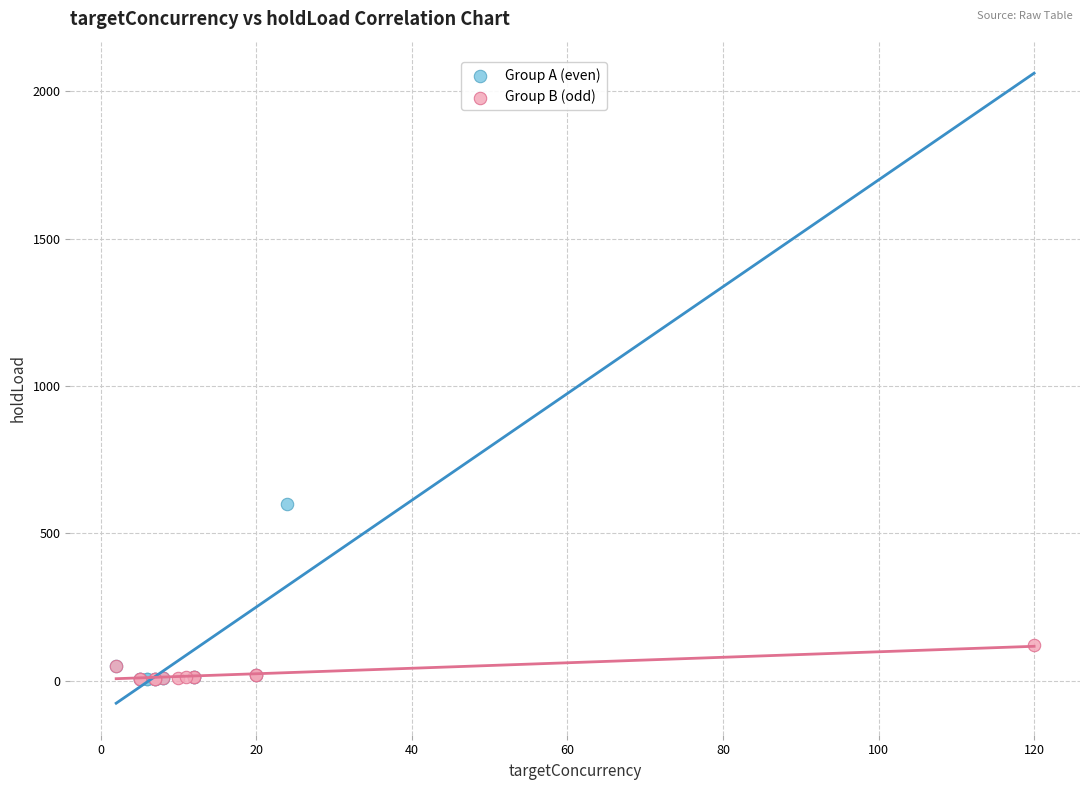

Which series reaches the maximum Y coordinate?

Group A (even)